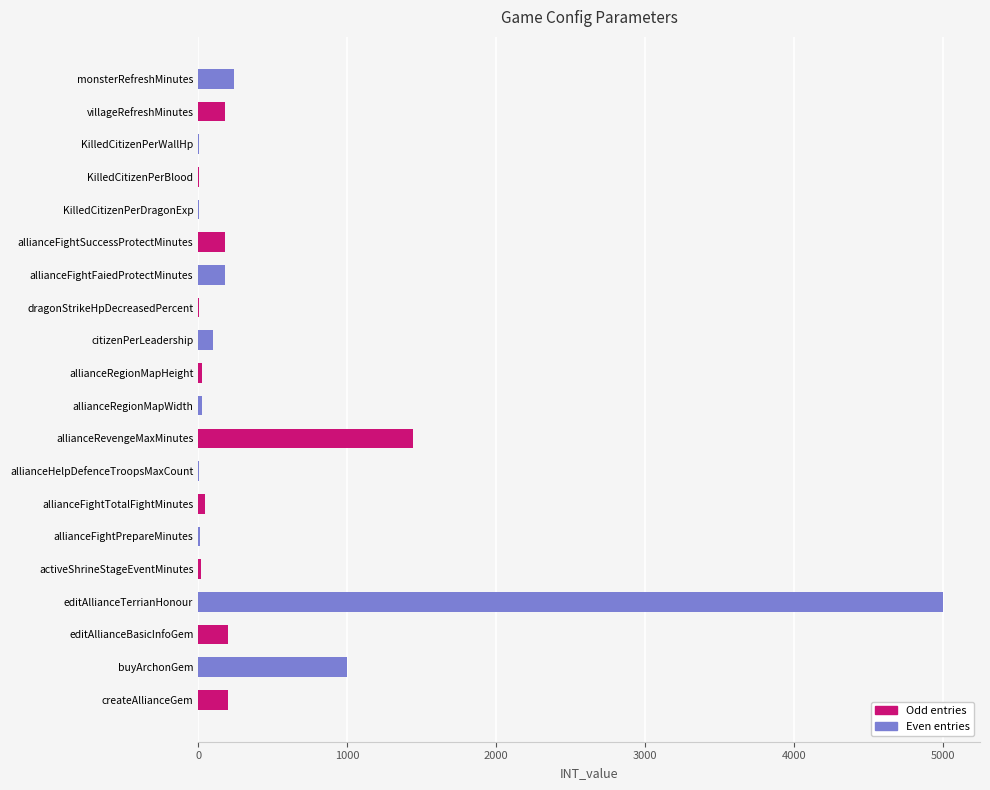

Read the value at allianceRevengeMaxMinutes.

1440